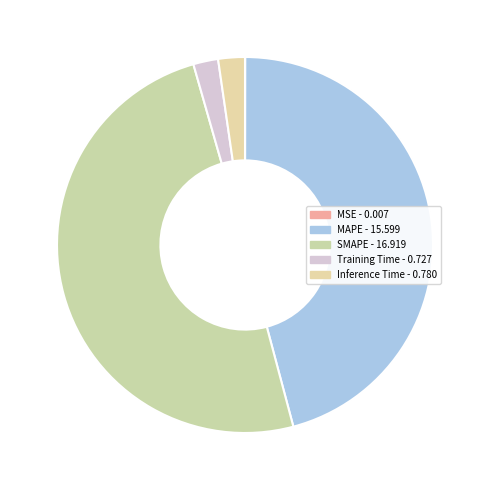

What is the largest slice in the pie chart?

SMAPE